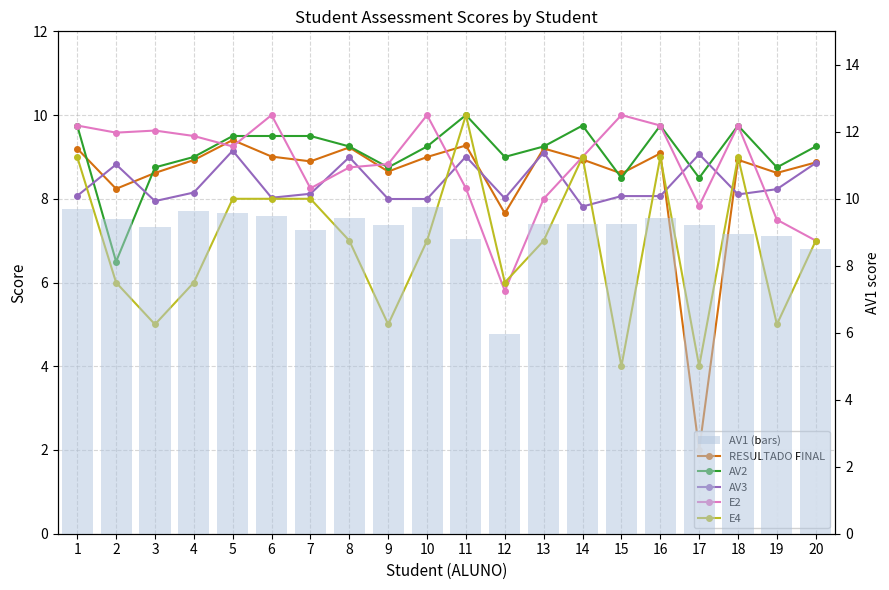

What is the highest value of the AV2 series?

10.0